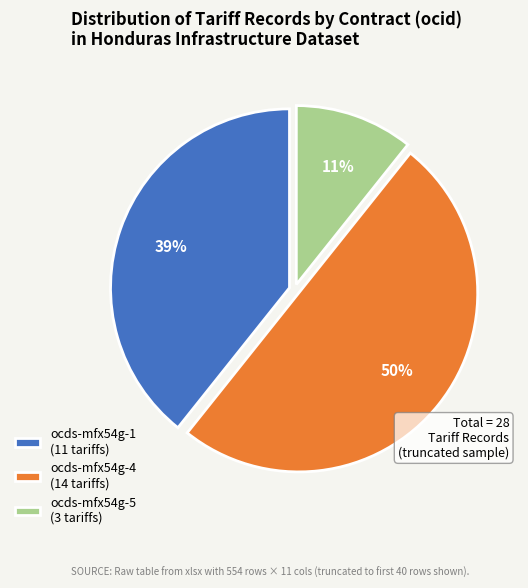

Count the number of slices in the pie.

3